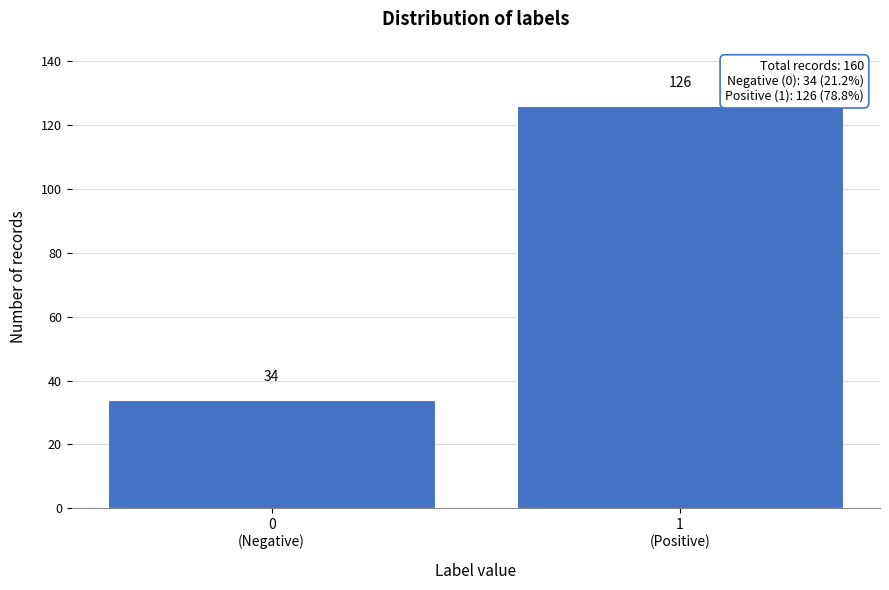

Reading left to right, extract all data points from this chart.

34	126